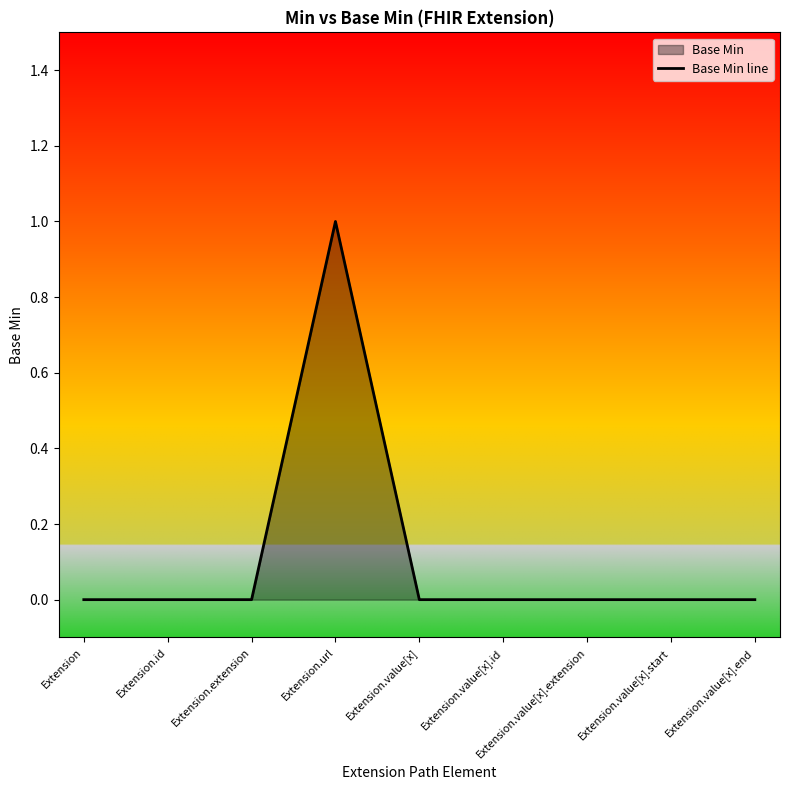

The value at Extension.extension is 0. True or false?

True